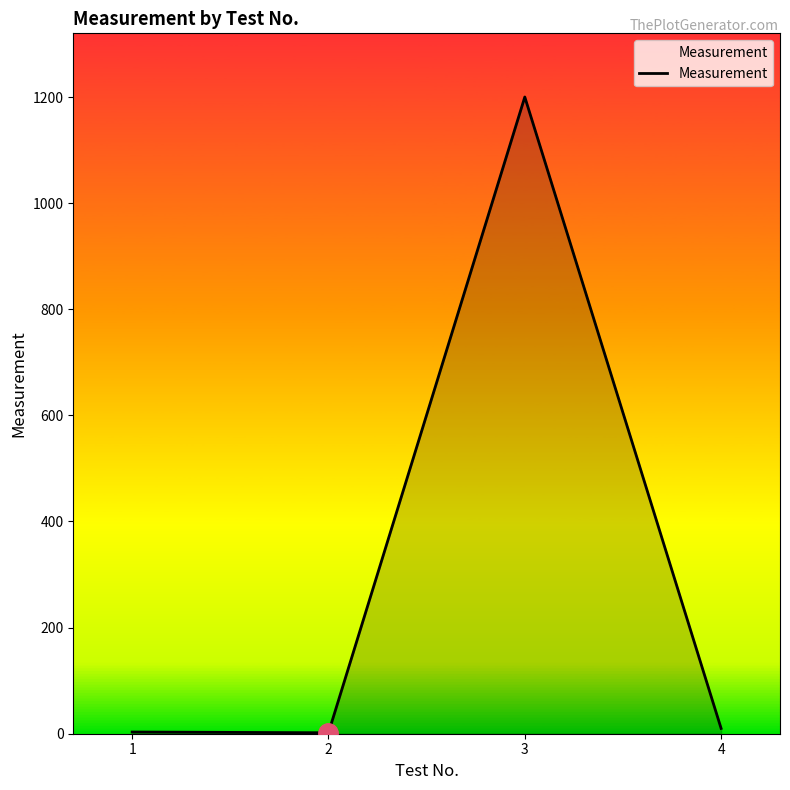

What is the sum of all values?

1215.0